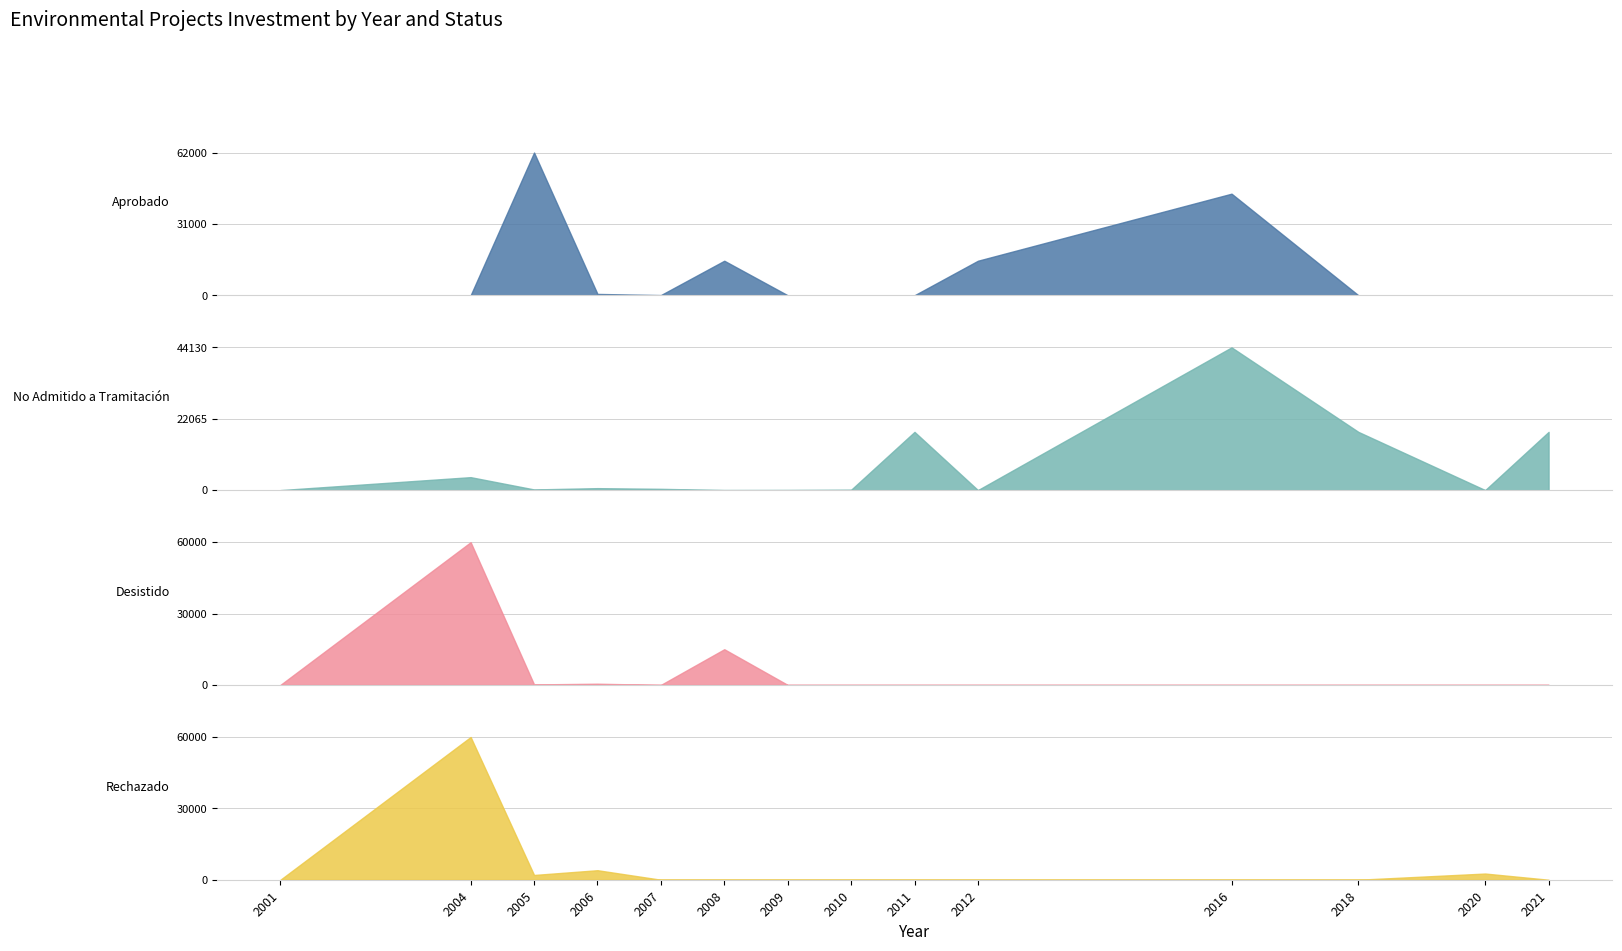

How many intersections are there between Desistido and Aprobado?

1